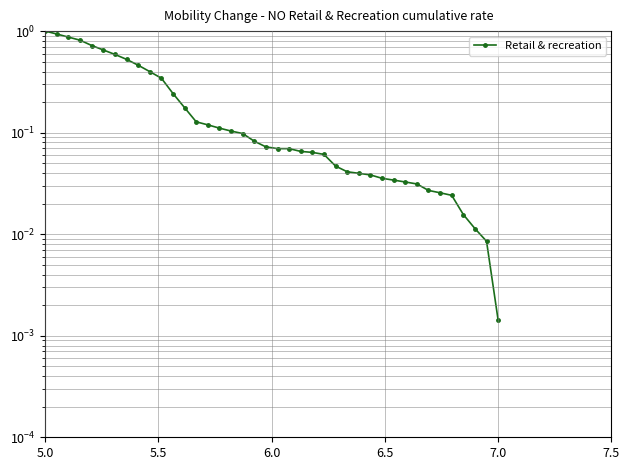

What is the greatest value displayed?

1.0